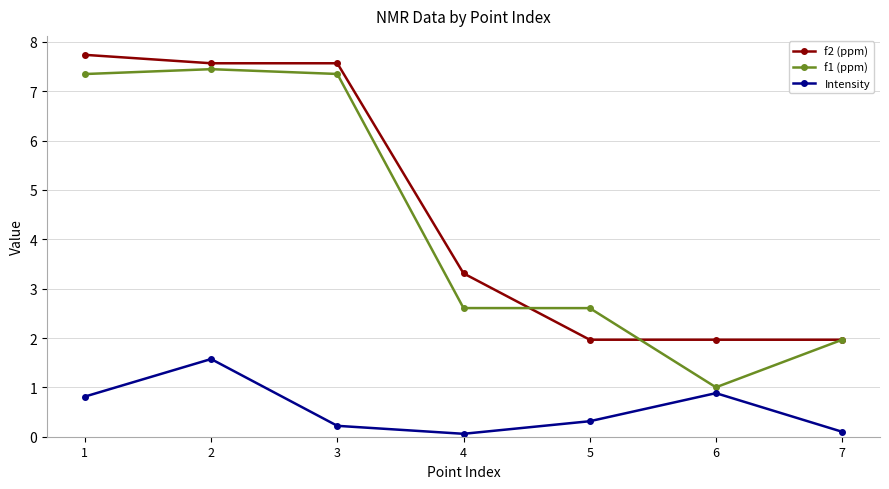

At which category is the sum across all series the highest?

2